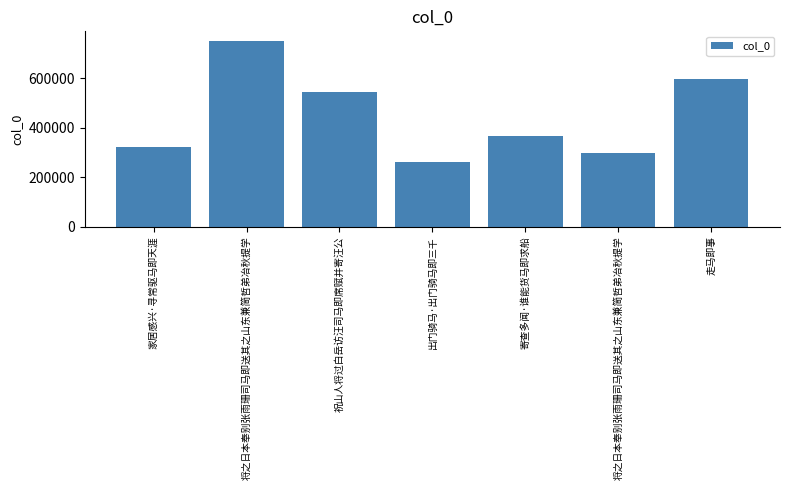

Count the number of data series in this chart.

1